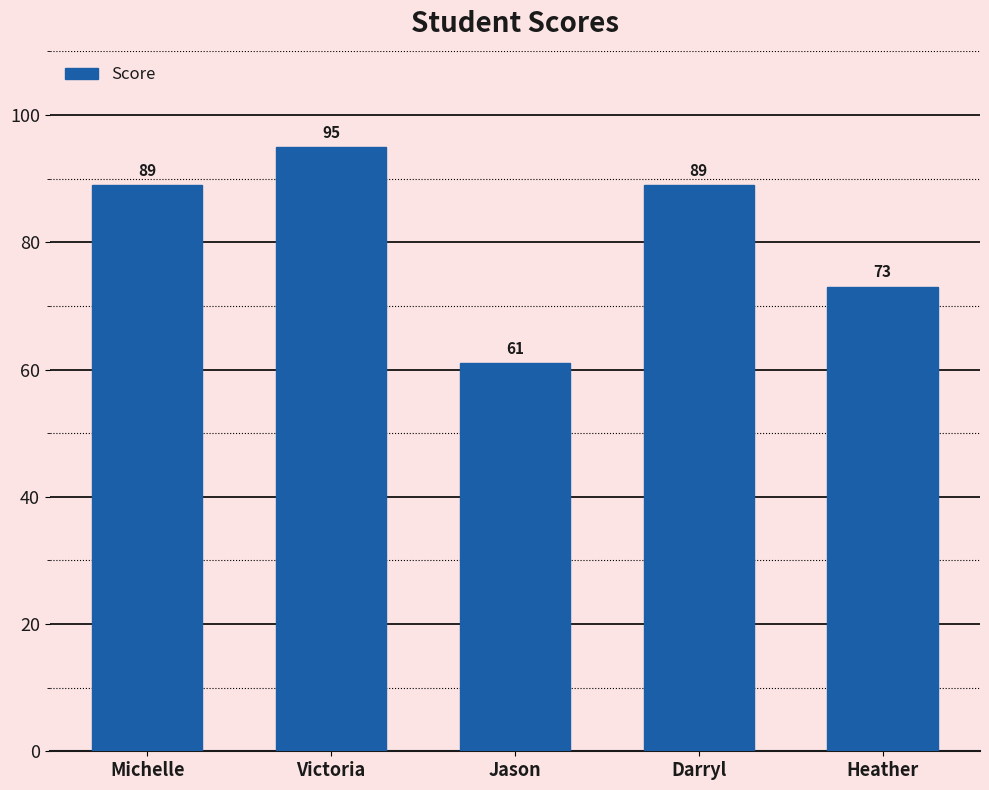

Is it true that the value at Heather is 73?

True